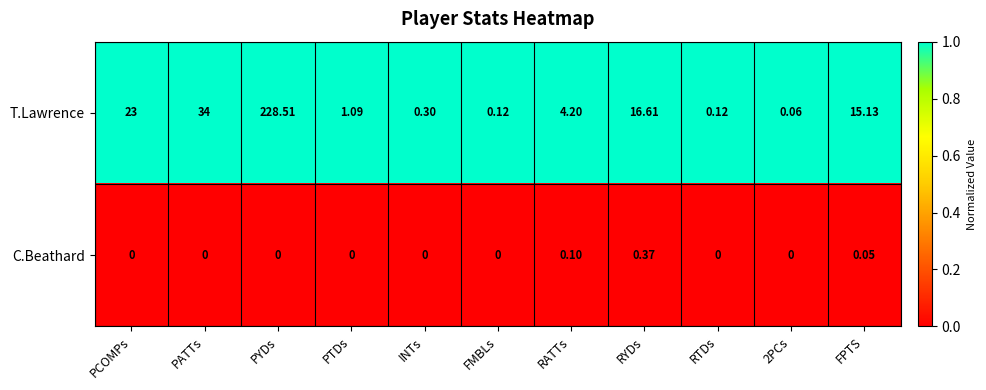

Is the value of C.Beathard at RTDs greater than the value of T.Lawrence at RYDs?

No